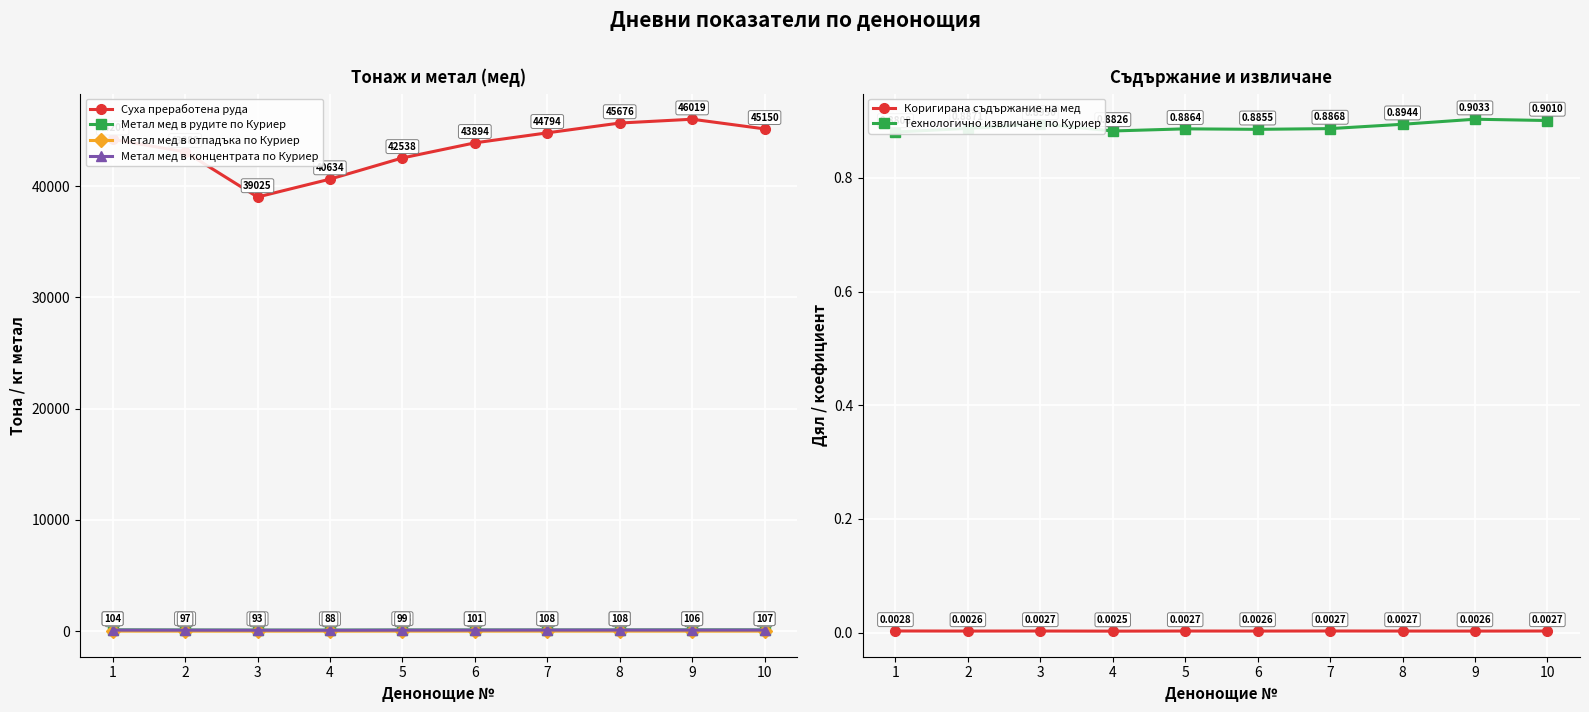

What is the value of the Метал мед в концентрата по Куриер point at the 9th from the left?

105.9